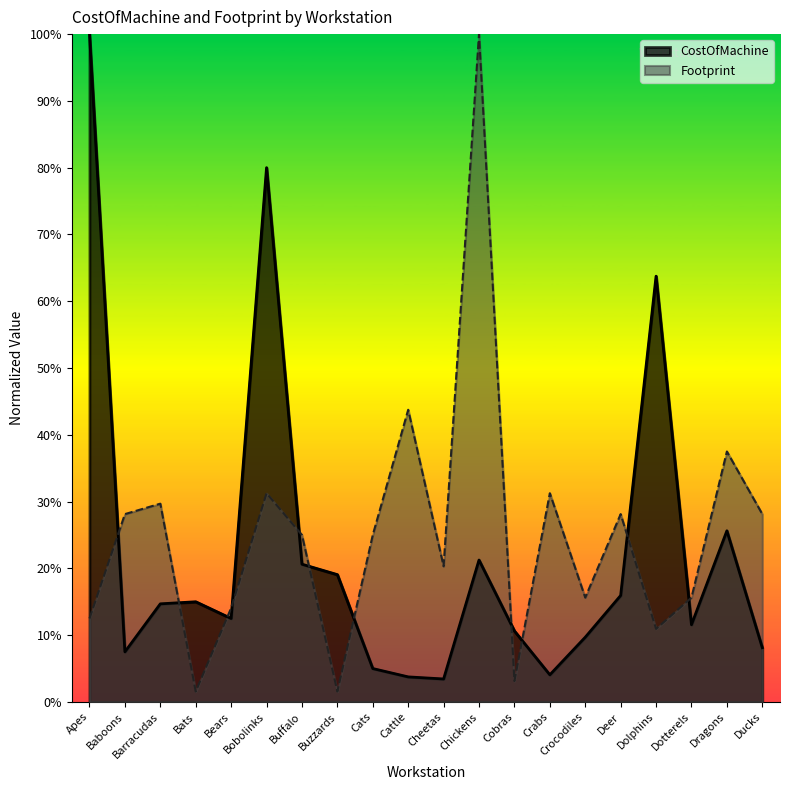

In Footprint, how many points are higher than both neighbors (excluding endpoints)?

7